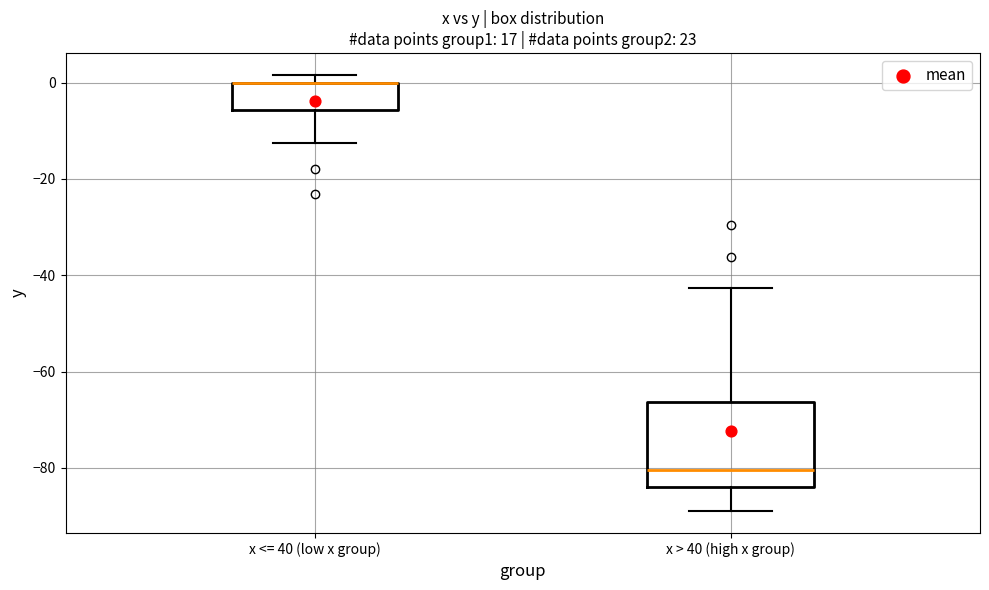

Reading left to right, transcribe this box plot: for each box, give where its median line is, the range the box spans, and where its two whiskers end, as read against the y-axis. The values are not printed on the chart, so give them approximately, as read against the axis.

x <= 40 (low x group): median 0 (drawn on the box's upper edge), box -6 to 0, whiskers -12 to 2
x > 40 (high x group): median -80, box -84 to -66, whiskers -88 to -42